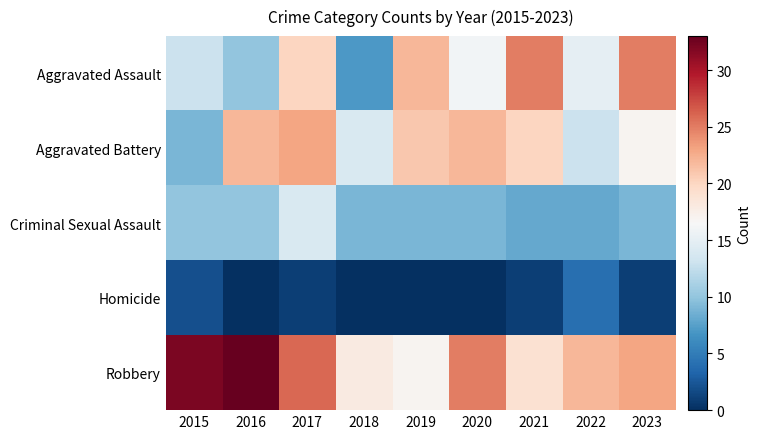

Which series changed the most between 2019 and 2021?

Aggravated Assault